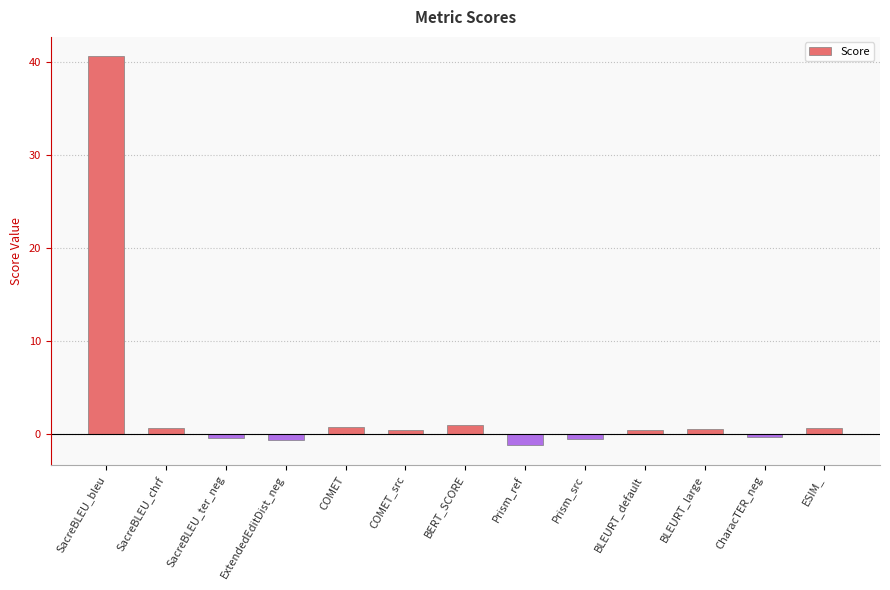

At which category does the chart reach its minimum across all series?

Prism_ref